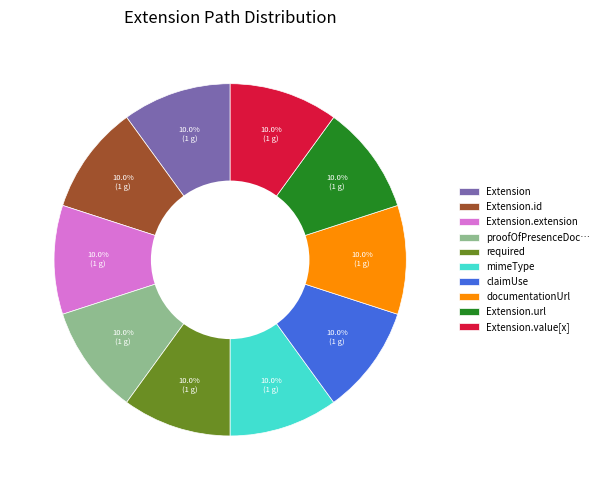

To the nearest percent, what is the average slice percentage?

10%